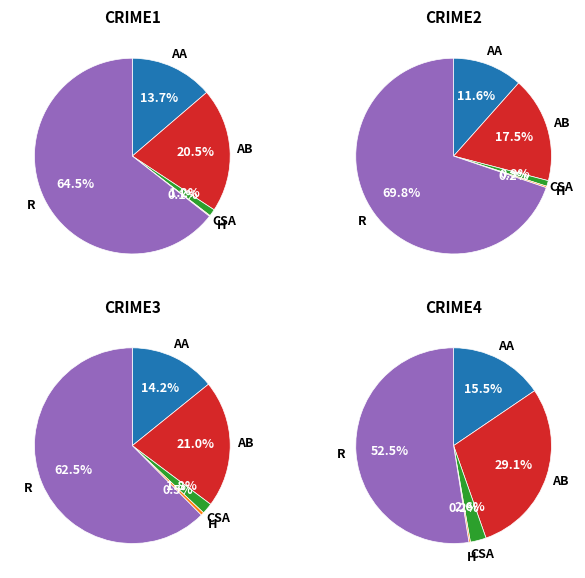

Count the number of slices in the pie.

5